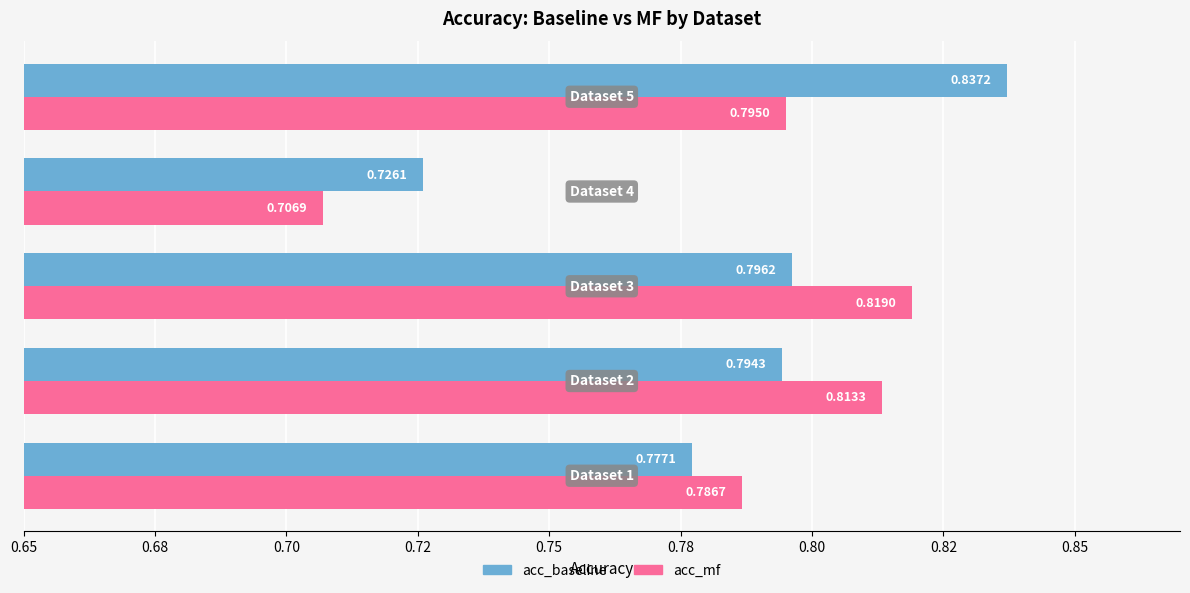

What are all the series names shown in the legend?

acc_baseline, acc_mf